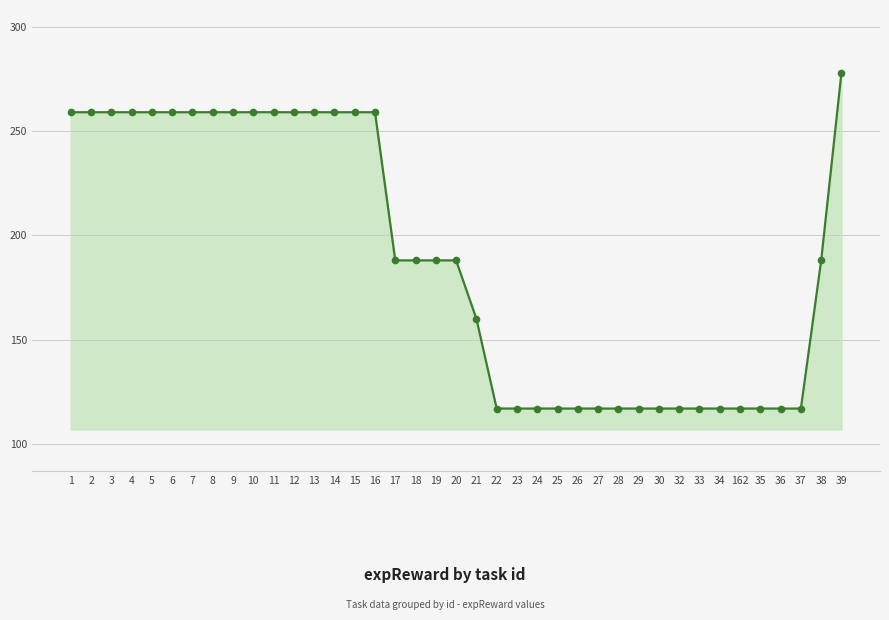

Does the chart have visible grid lines?

Yes